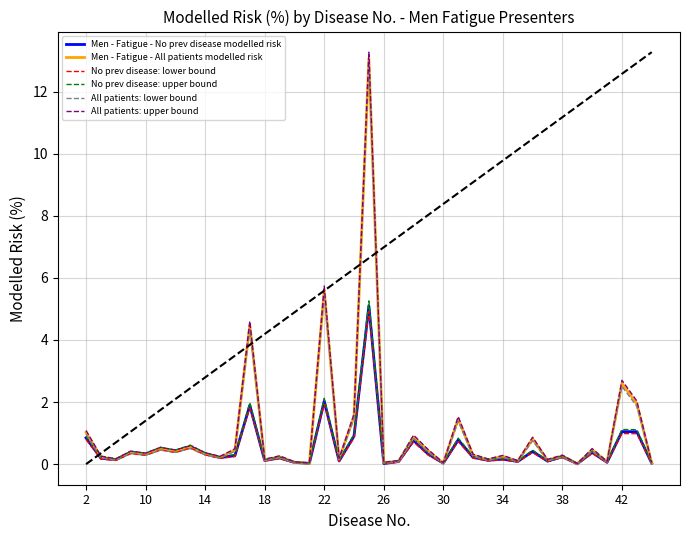

Does the chart display data point markers on the line(s)?

No